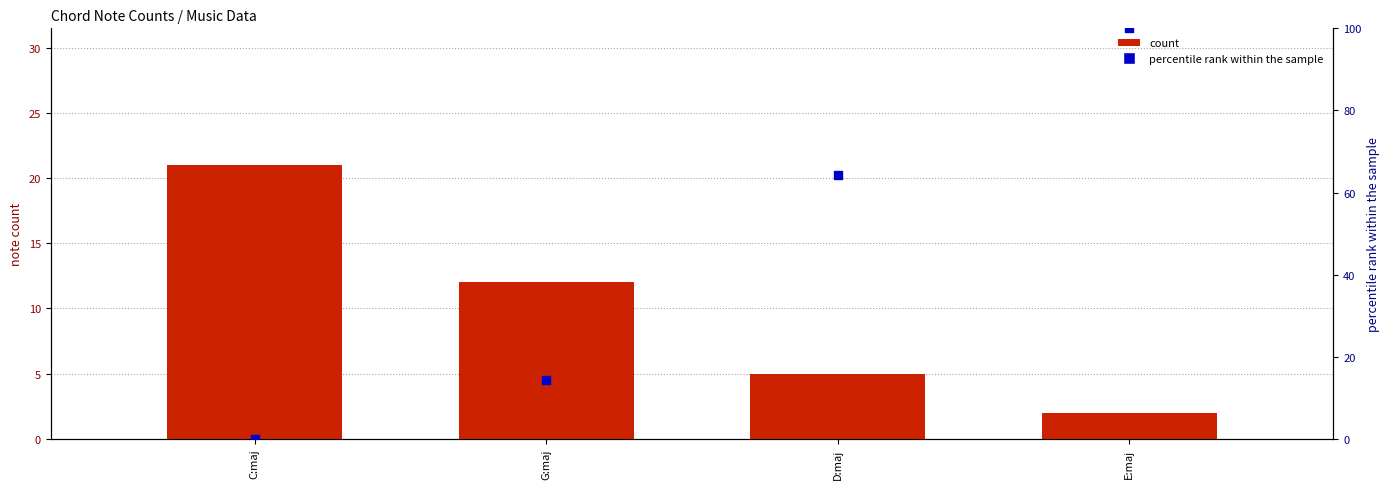

Which series has the largest total across all categories?

percentile rank within sample